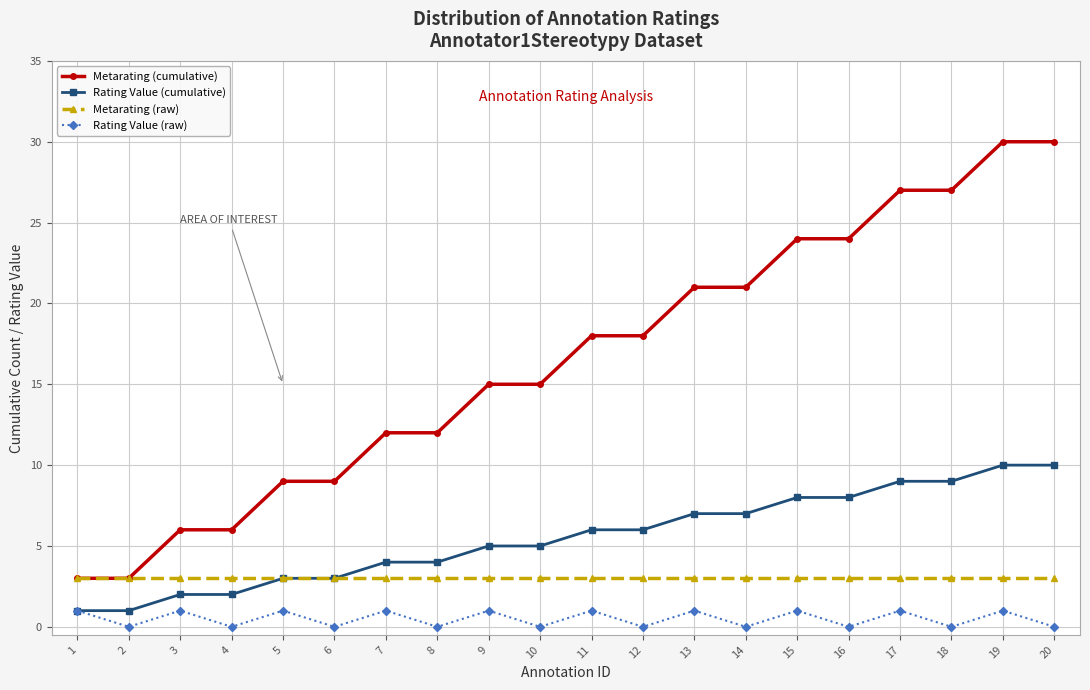

List the series in order of their peak value, lowest first.

Rating Value (raw), Metarating (raw), Rating Value (cumulative), Metarating (cumulative)